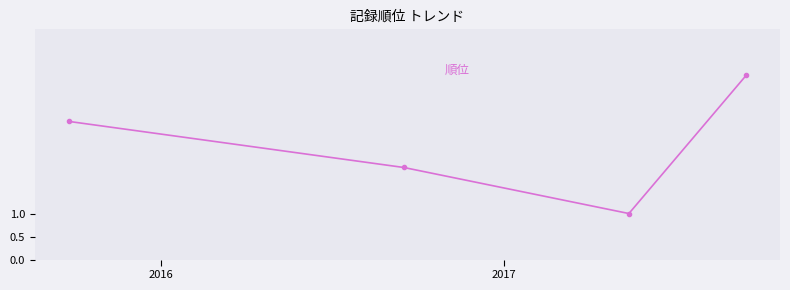

What is the greatest value displayed?

4